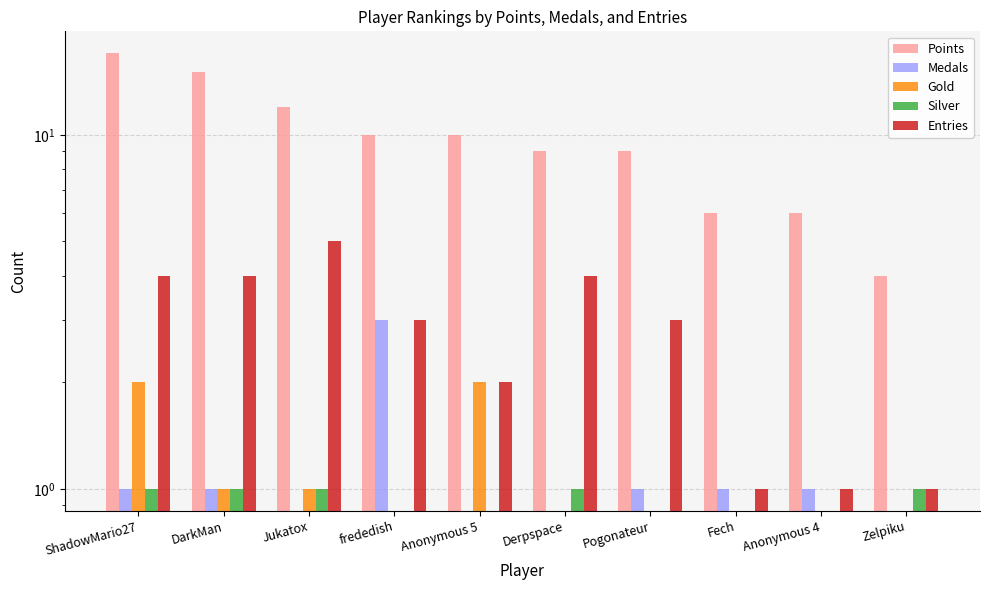

Does the chart contain stacked bars?

No